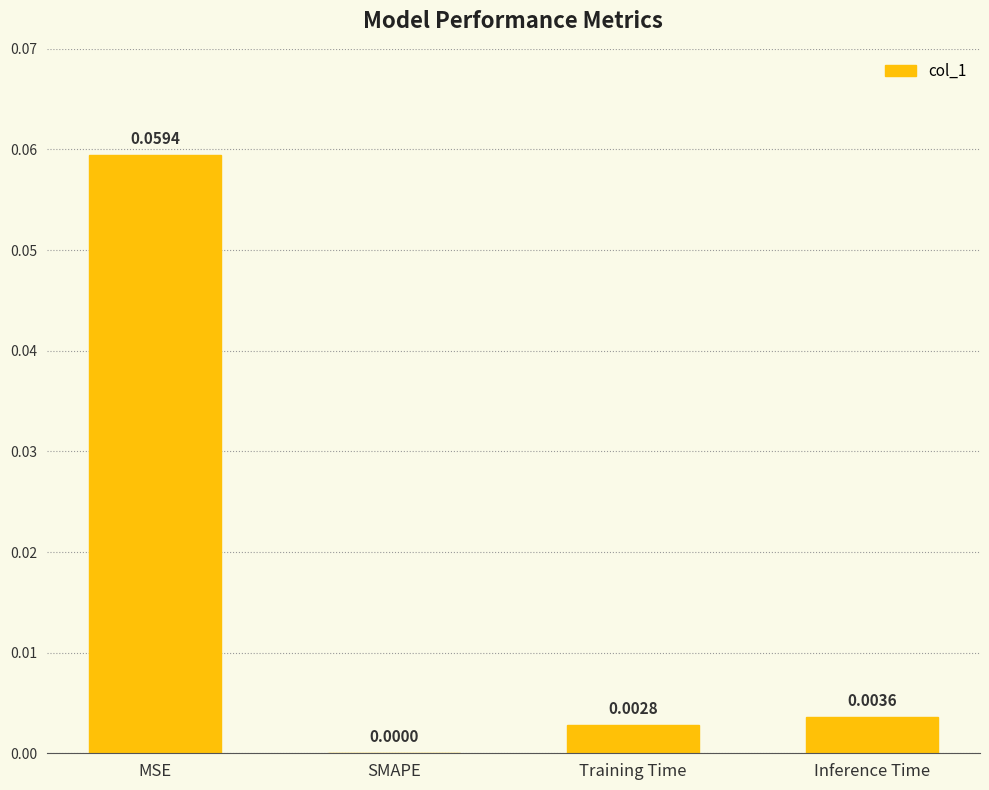

Between Inference Time and MSE, which is larger?

MSE